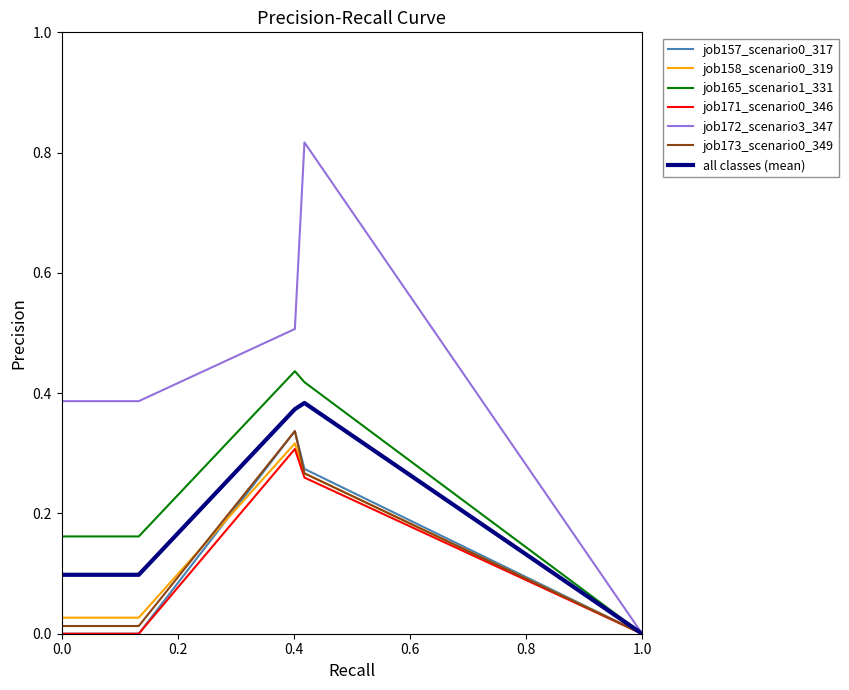

Which series has the largest total across all categories?

job172_scenario3_347